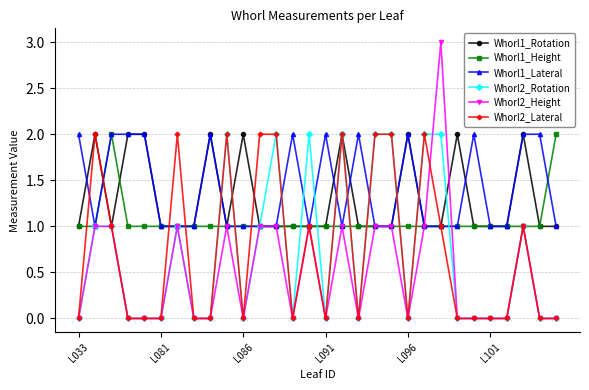

Which series has the largest total across all categories?

Whorl1_Lateral